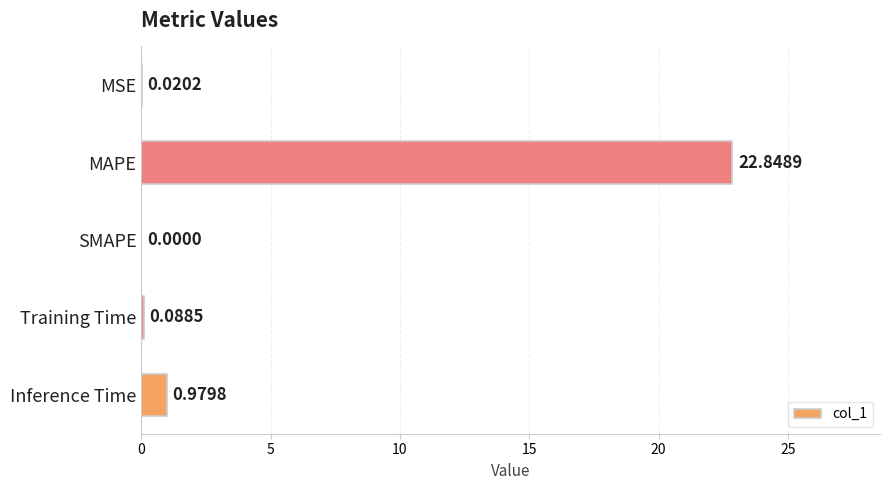

What is the change in value from MAPE to Inference Time?

-21.9